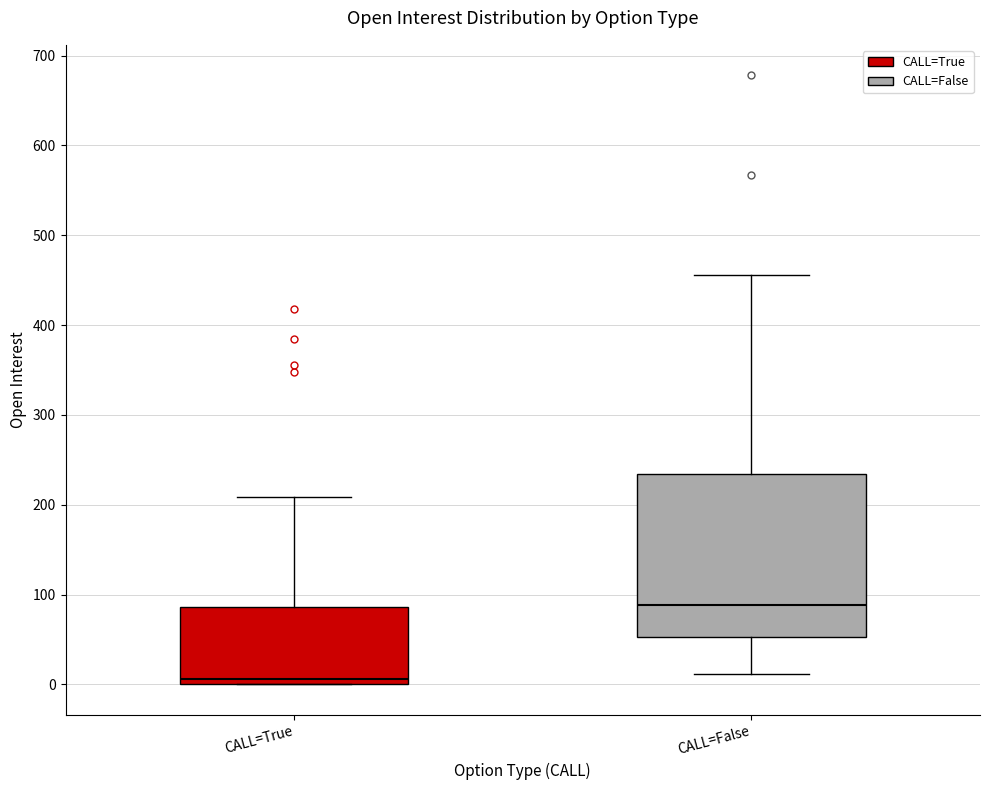

Which box's median line is the highest?

CALL=False